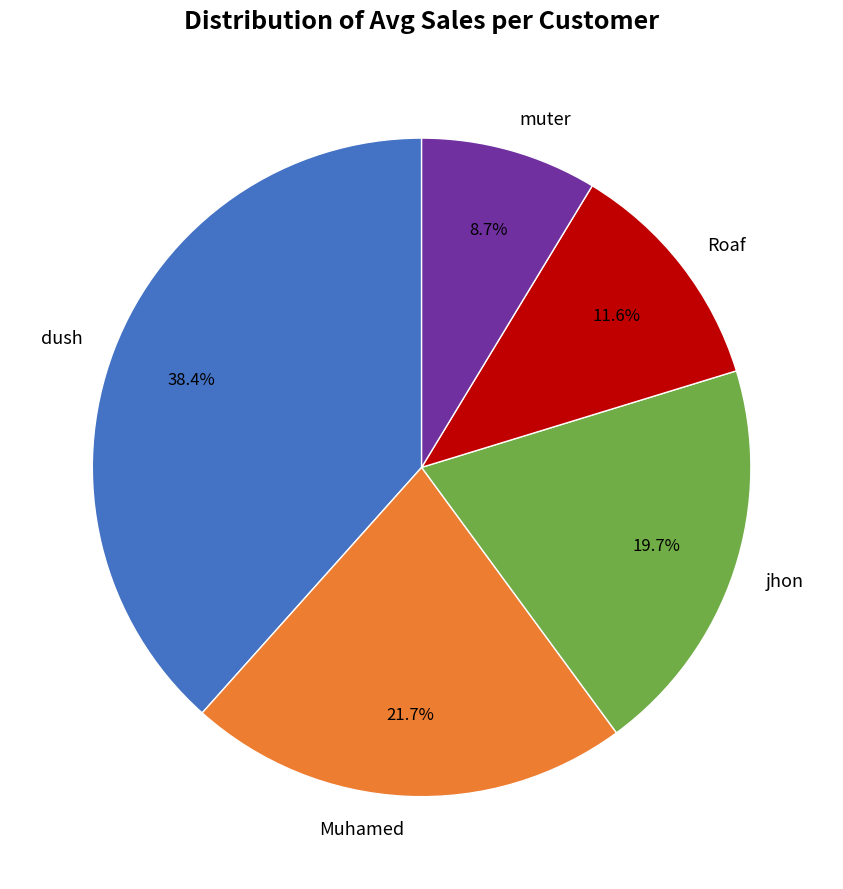

How many segments does this pie chart have?

5